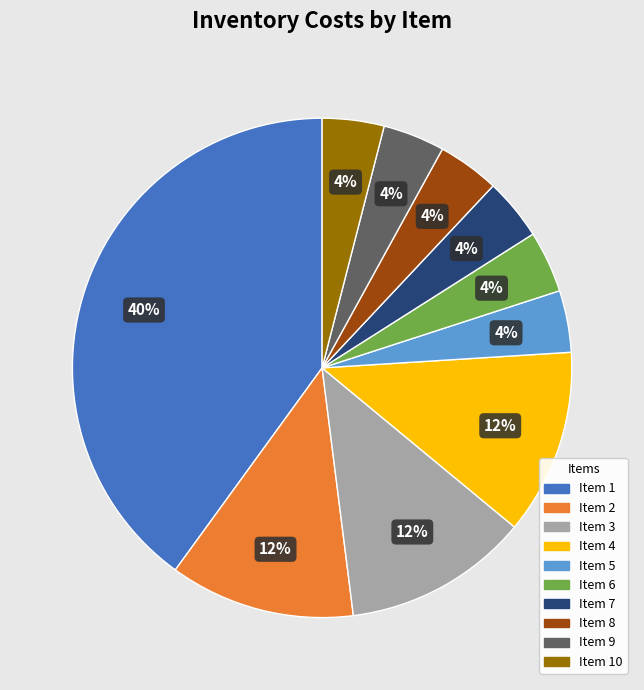

How many segments does this pie chart have?

10